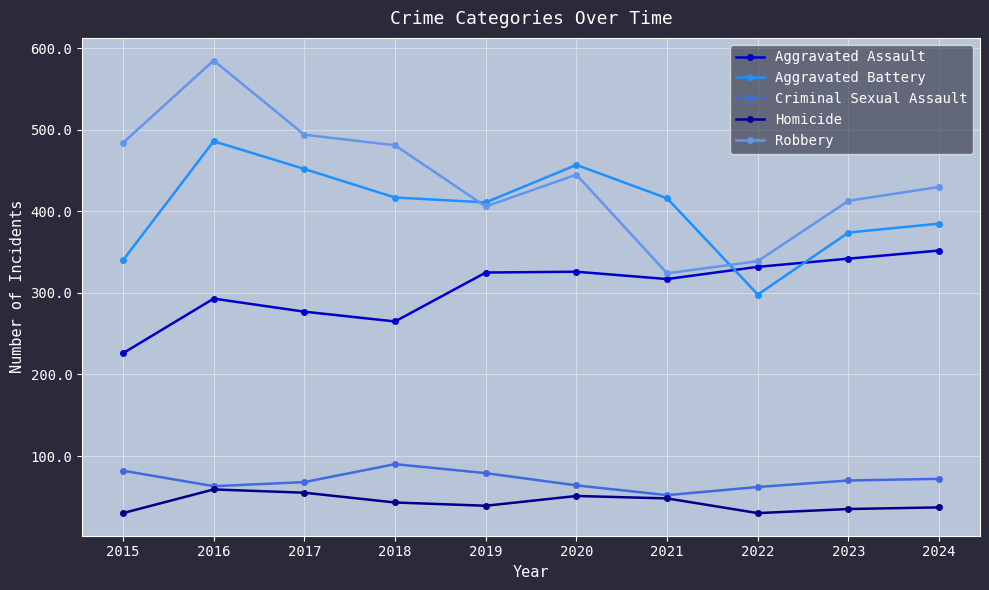

What is the value of the Criminal Sexual Assault point at the 6th from the left?

64